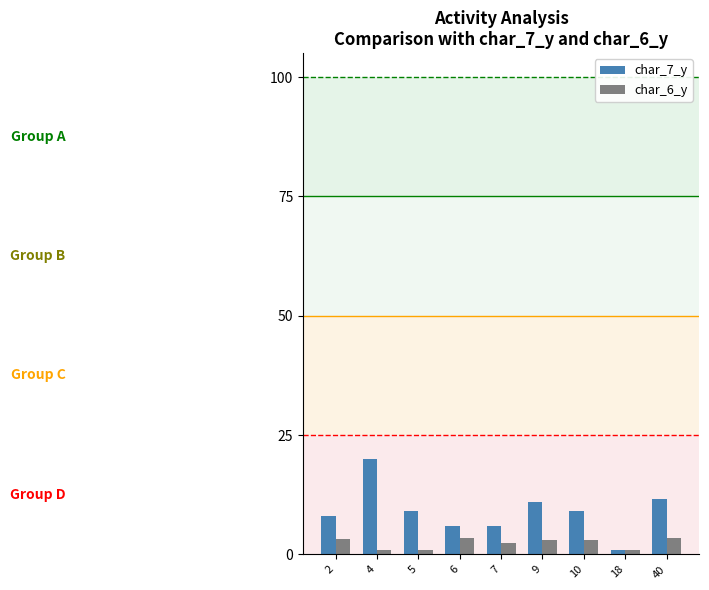

How many categories are shown in the chart?

9